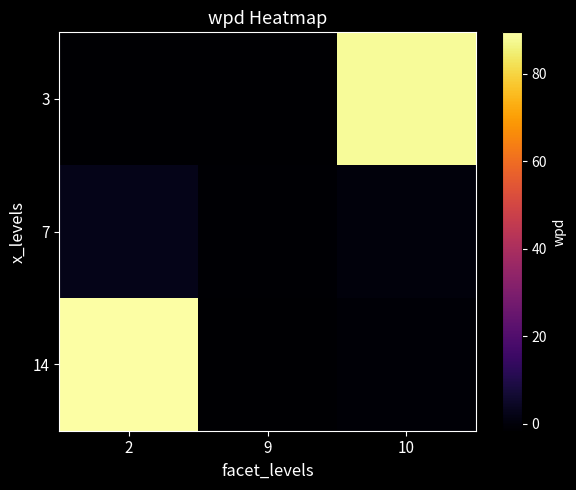

At 9, list the series in order from smallest to largest.

3, 14, 7